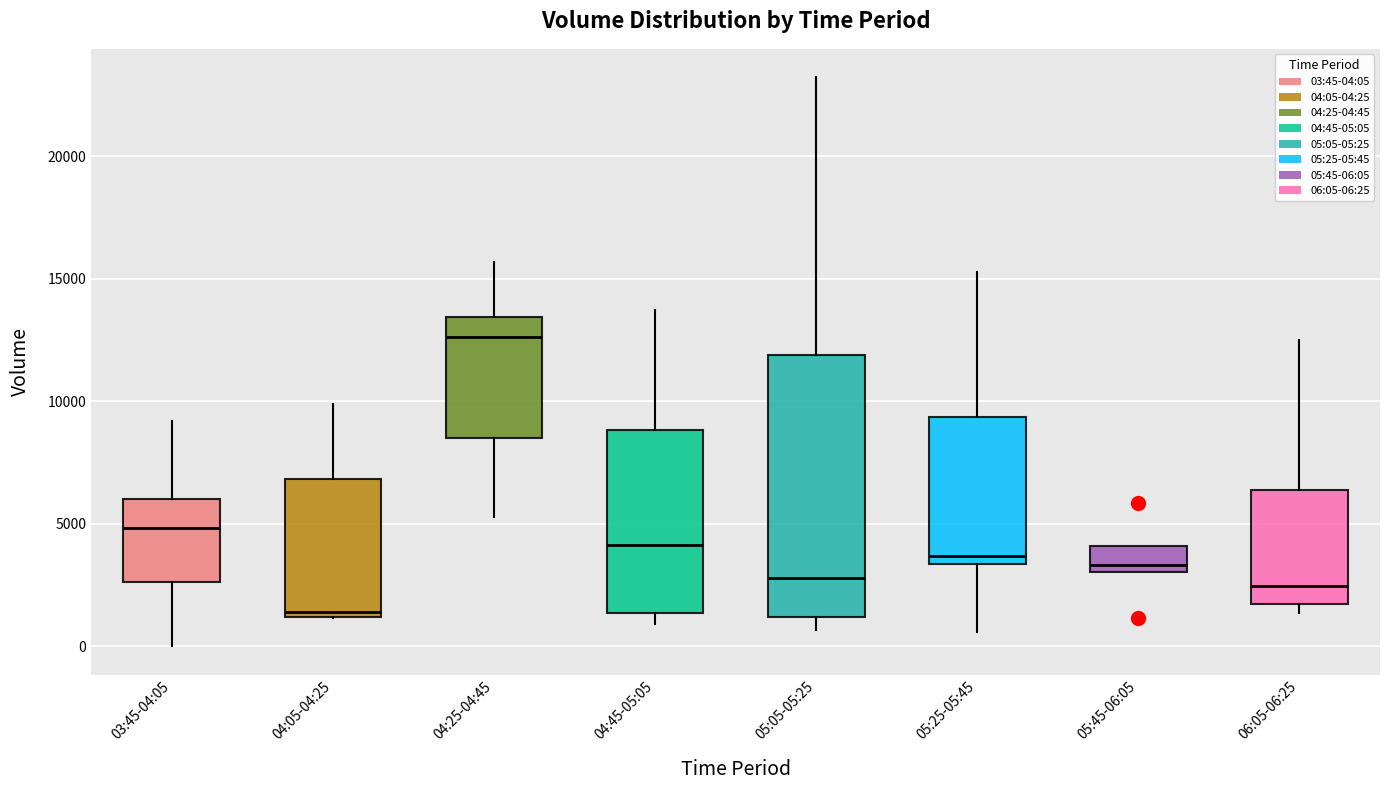

Reading left to right, transcribe this box plot: for each box, give where its median line is, the range the box spans, and where its two whiskers end, as read against the y-axis. The values are not printed on the chart, so give them approximately, as read against the axis.

03:45-04:05: median 5000, box 2500 to 6000, whiskers 0 to 9000
04:05-04:25: median 1500, box 1000 to 7000, whiskers 1000 to 10000
04:25-04:45: median 12500, box 8500 to 13500, whiskers 5500 to 15500
04:45-05:05: median 4000, box 1500 to 9000, whiskers 1000 to 13500
05:05-05:25: median 3000, box 1000 to 12000, whiskers 500 to 23000
05:25-05:45: median 3500 (just above the box's lower edge), box 3500 to 9500, whiskers 500 to 15500
05:45-06:05: median 3500, box 3000 to 4000, whiskers 3000 to 4000
06:05-06:25: median 2500, box 1500 to 6500, whiskers 1500 (just below the box's lower edge) to 12500